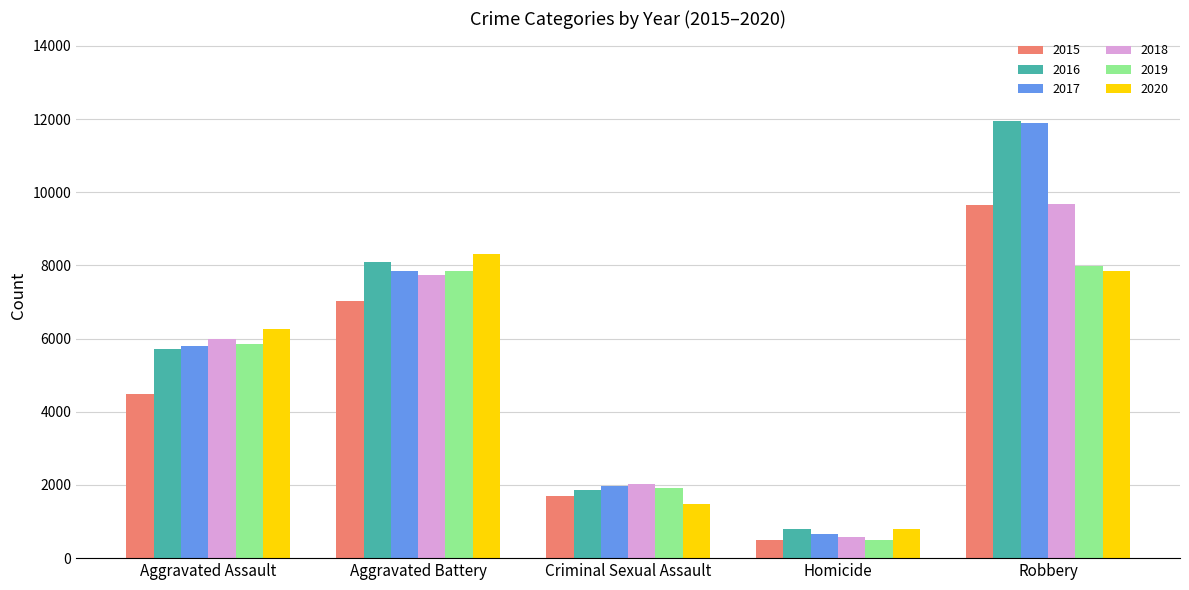

What is the sum of all 2016 values?

28394